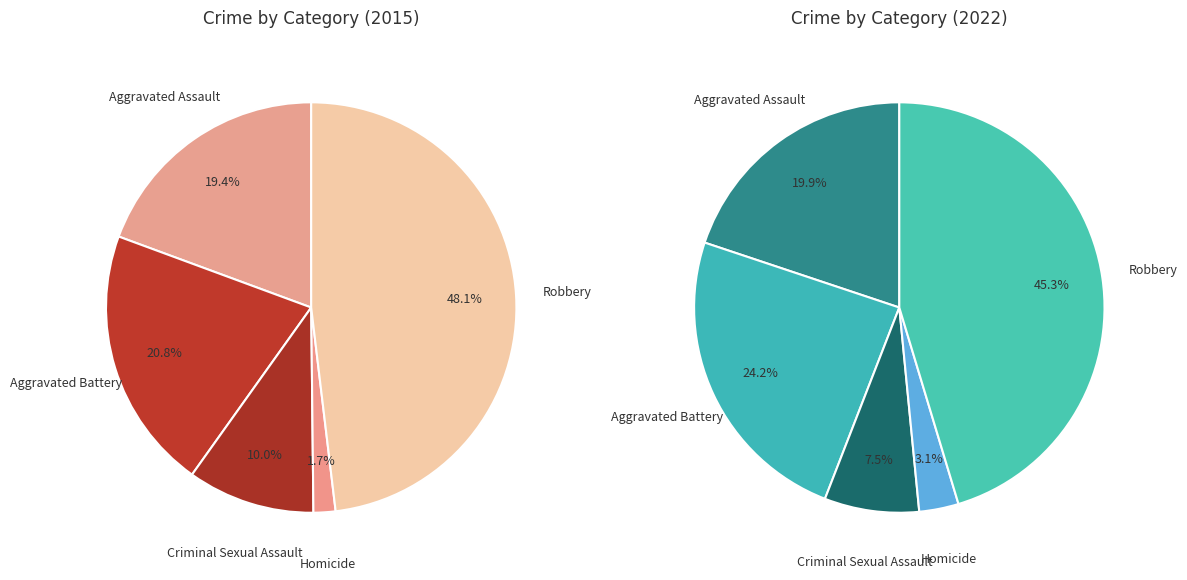

How much of the chart is everything except Homicide?

96.9%